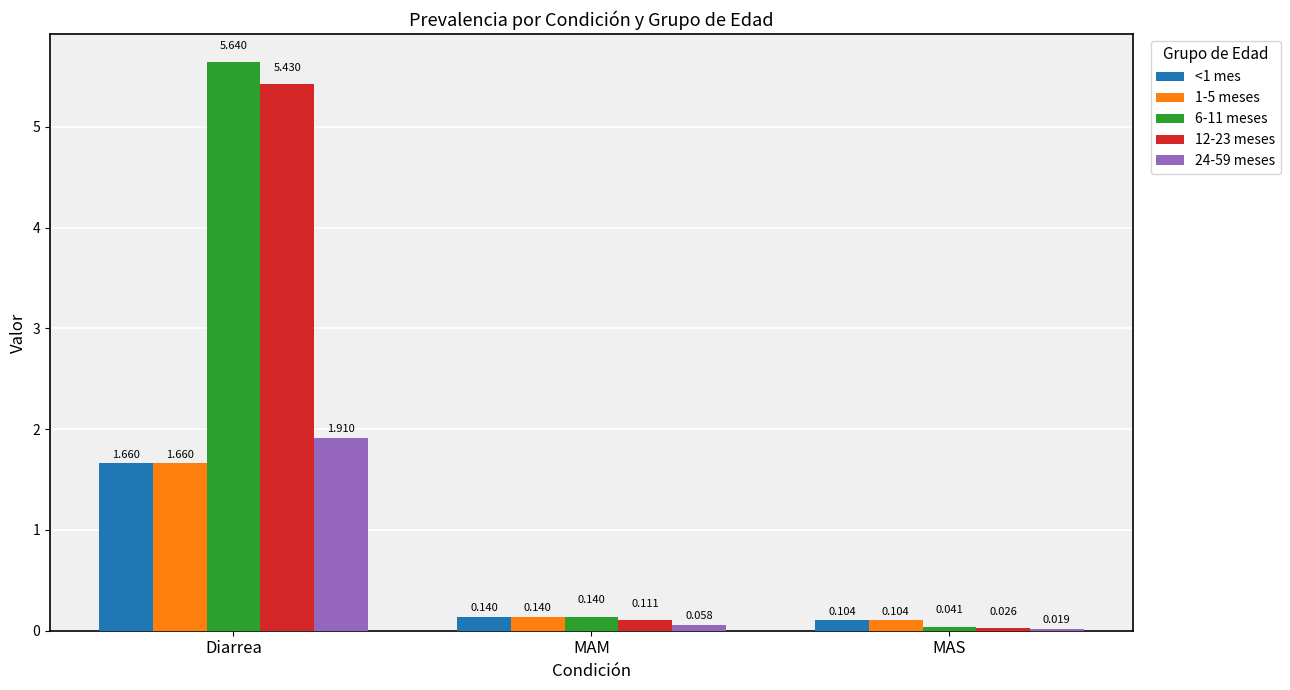

Does the chart contain any negative values?

No